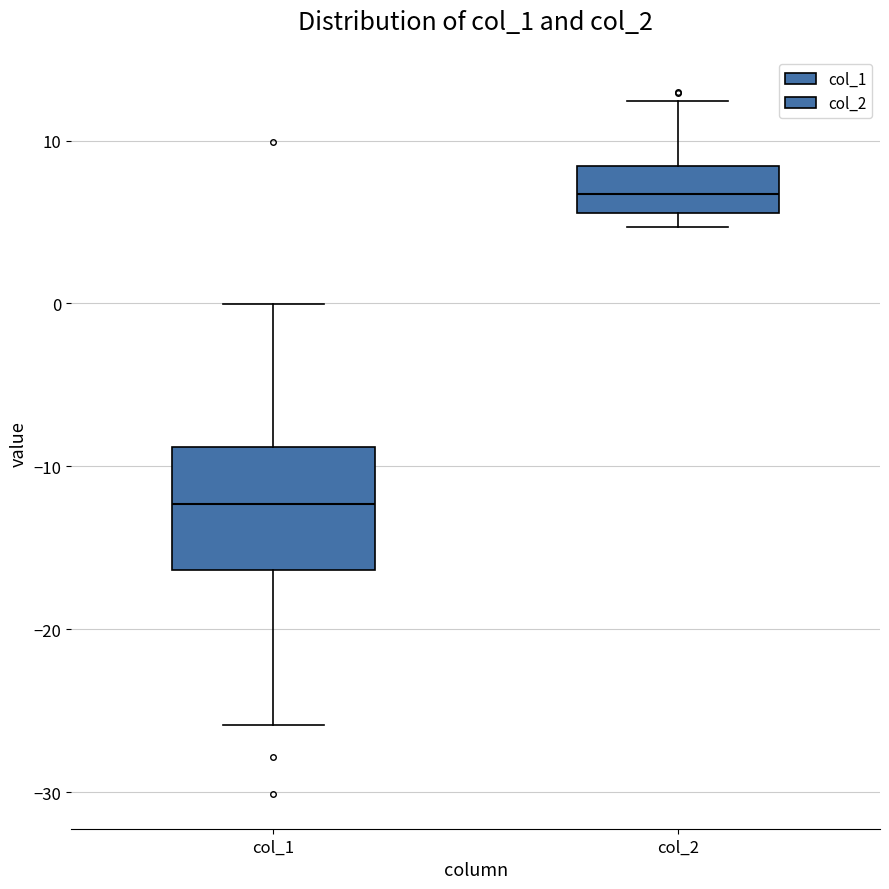

Which box's median line is the highest?

col_2